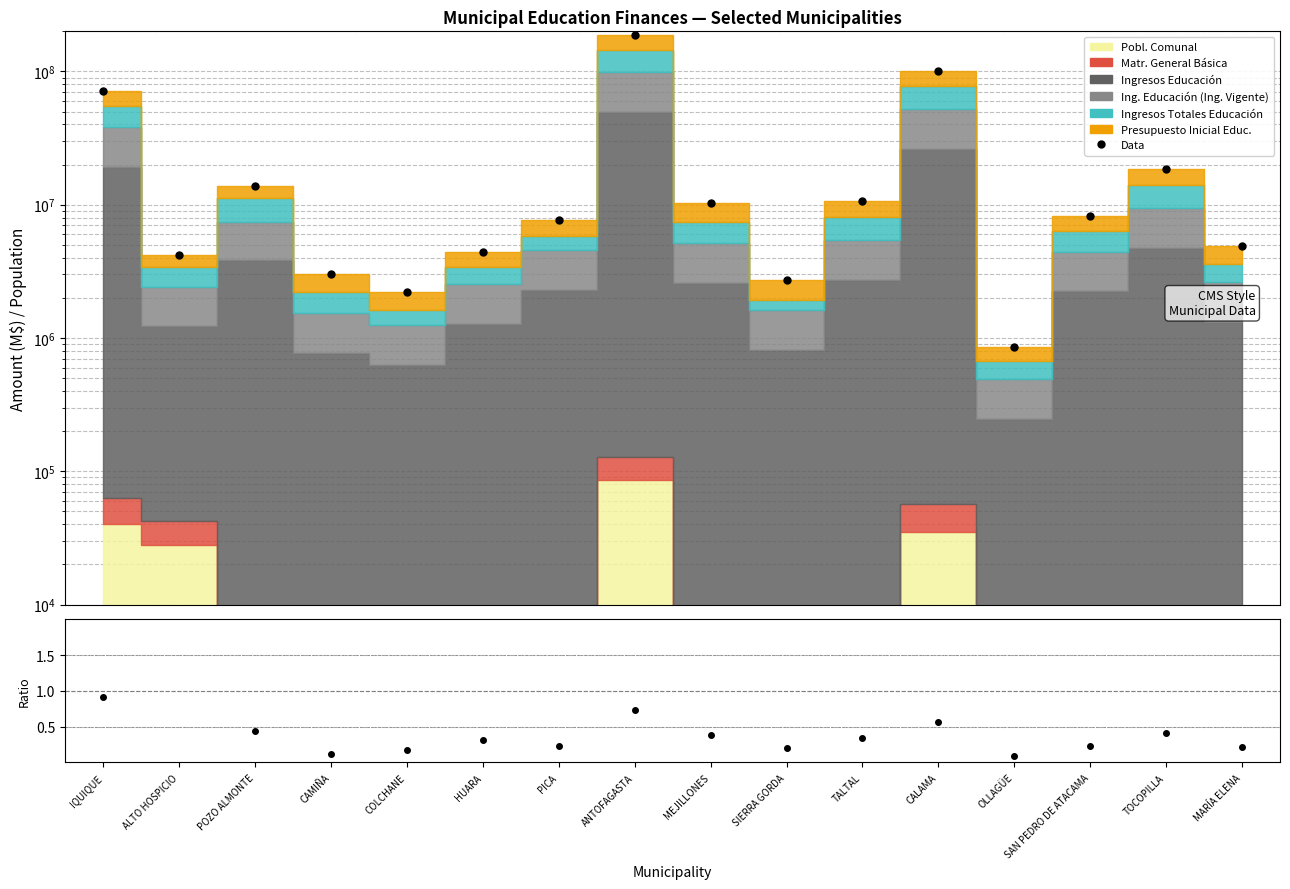

What is the greatest value displayed?

186361829